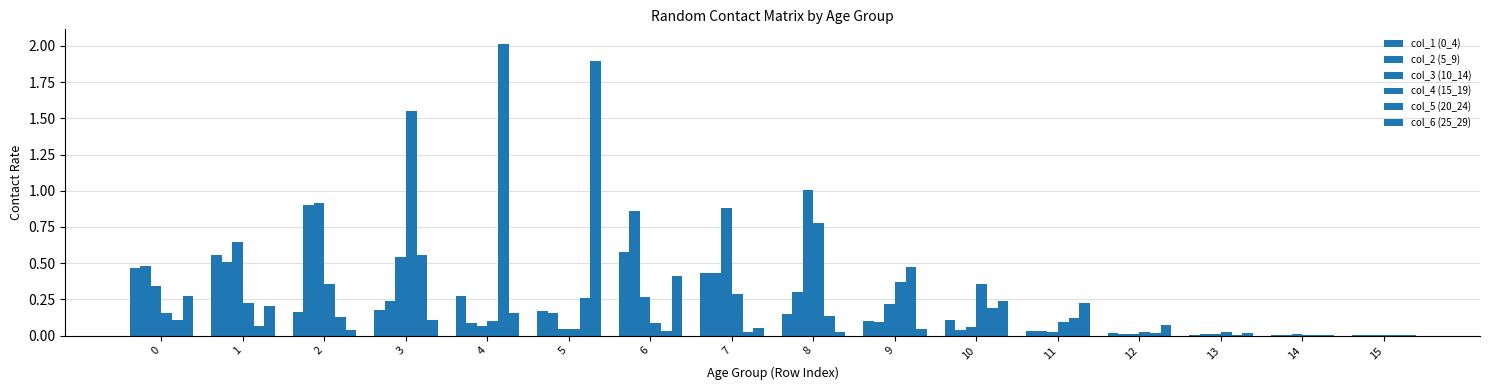

Does the chart contain stacked bars?

No